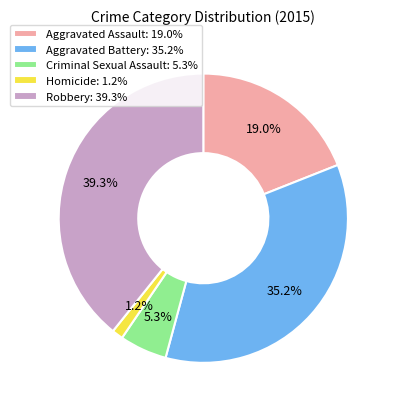

What percentage is the Aggravated Assault slice, to the nearest percent?

19%